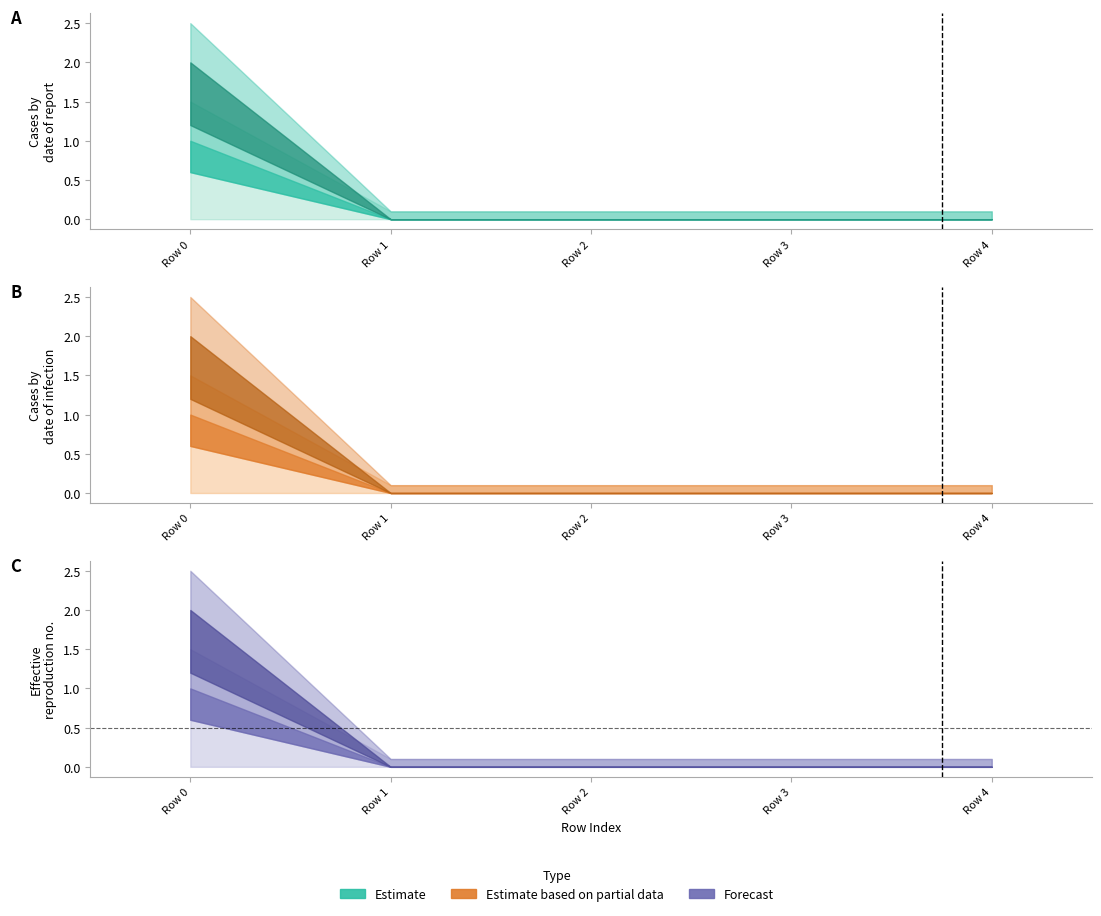

True or false: col_5 and col_4 intersect in this chart.

False